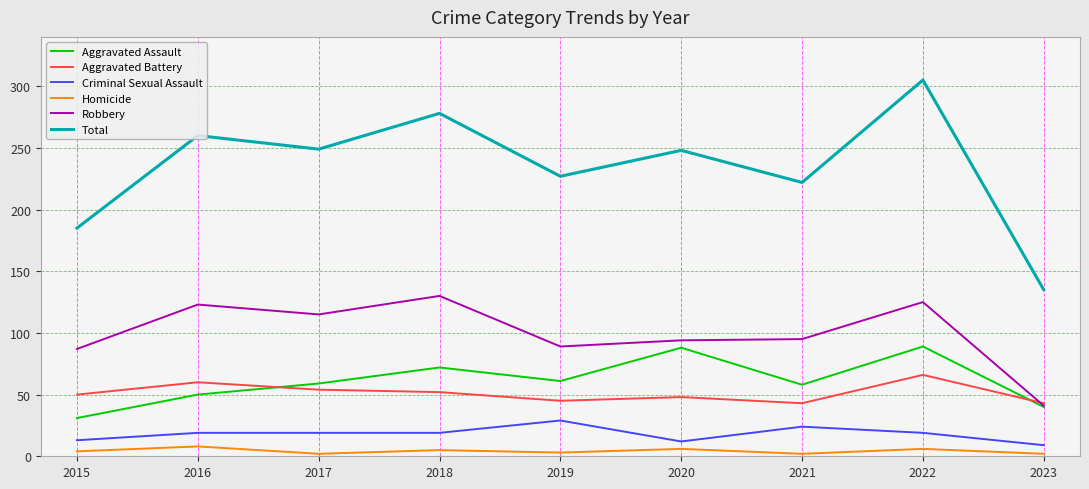

What is the difference between the maximum and minimum values in the Robbery series?

89